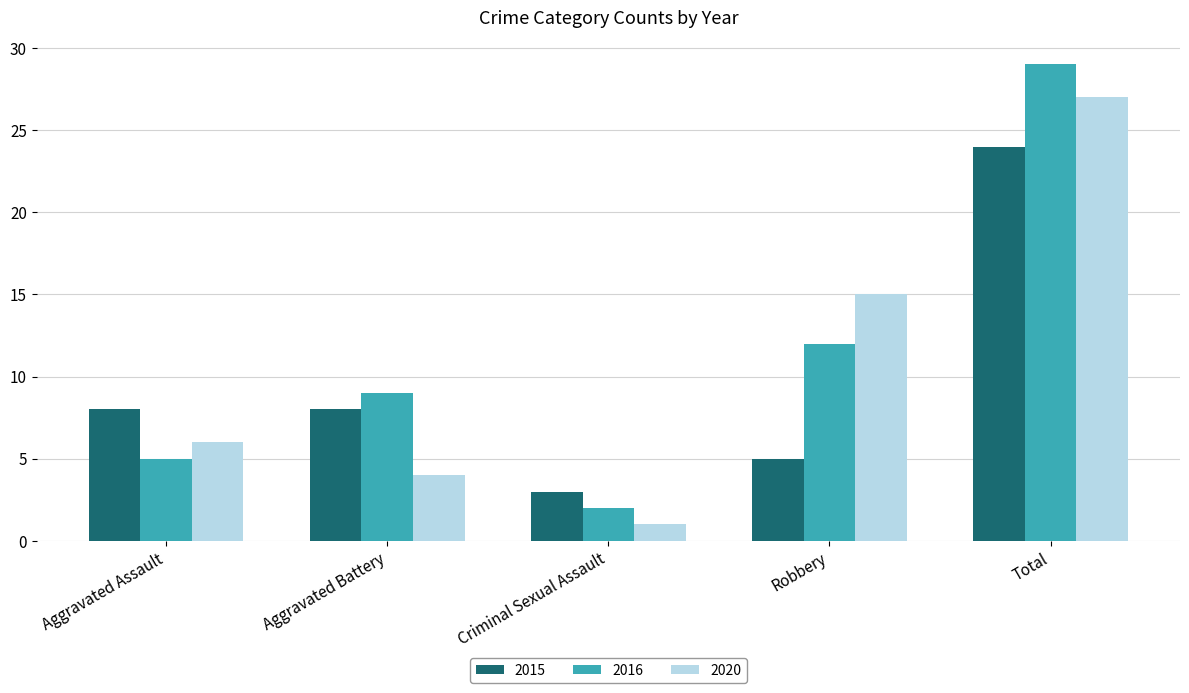

Which series changed the most between Aggravated Assault and Aggravated Battery?

2016